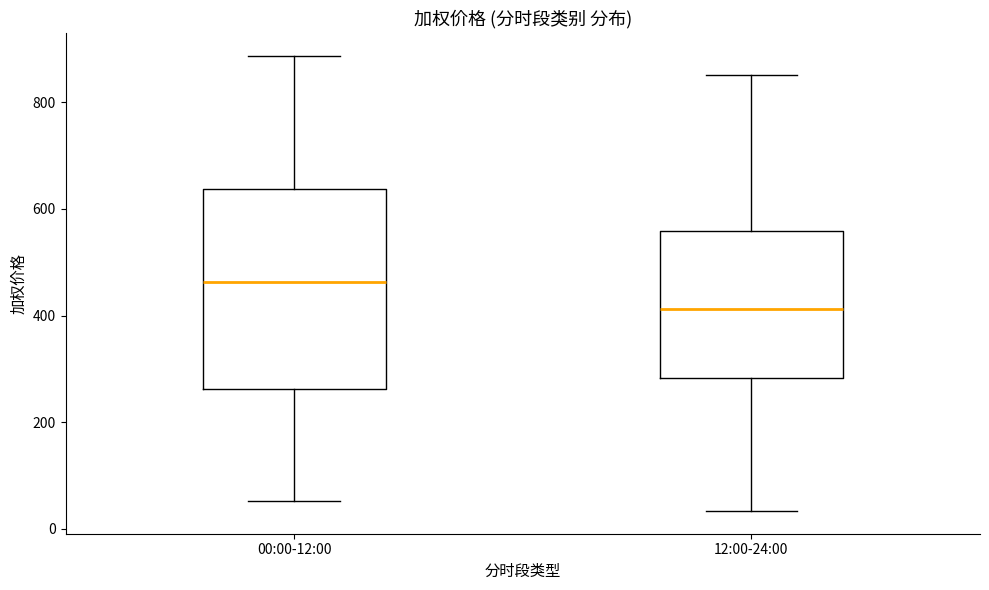

Which box's median line is the highest?

00:00-12:00